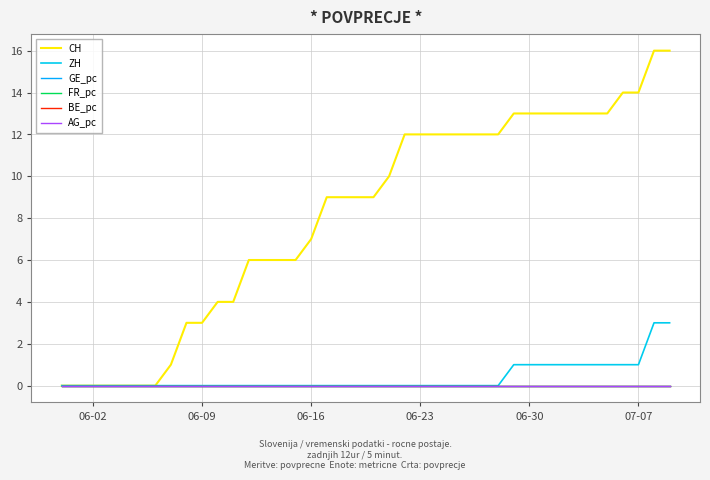

Where is FR_pc nearest to the value 0?

06-02